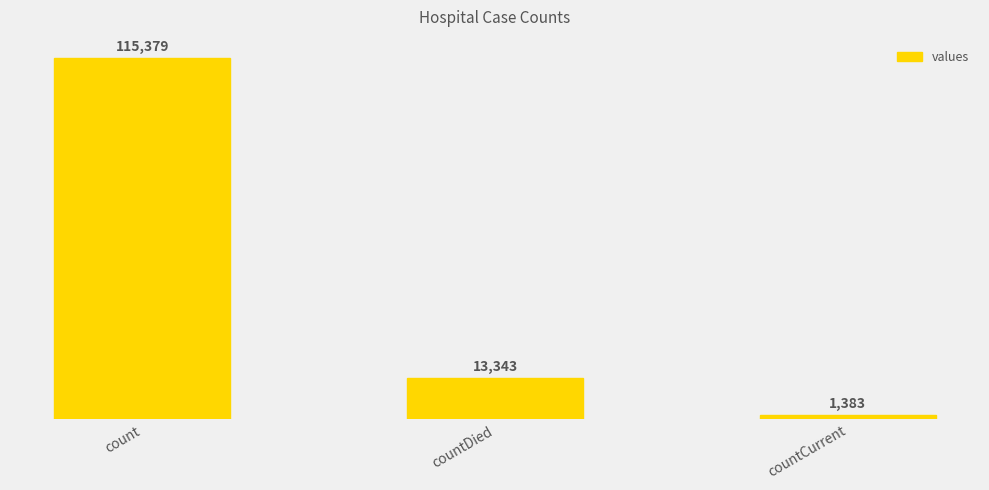

List the labels in order of value, largest first.

count, countDied, countCurrent